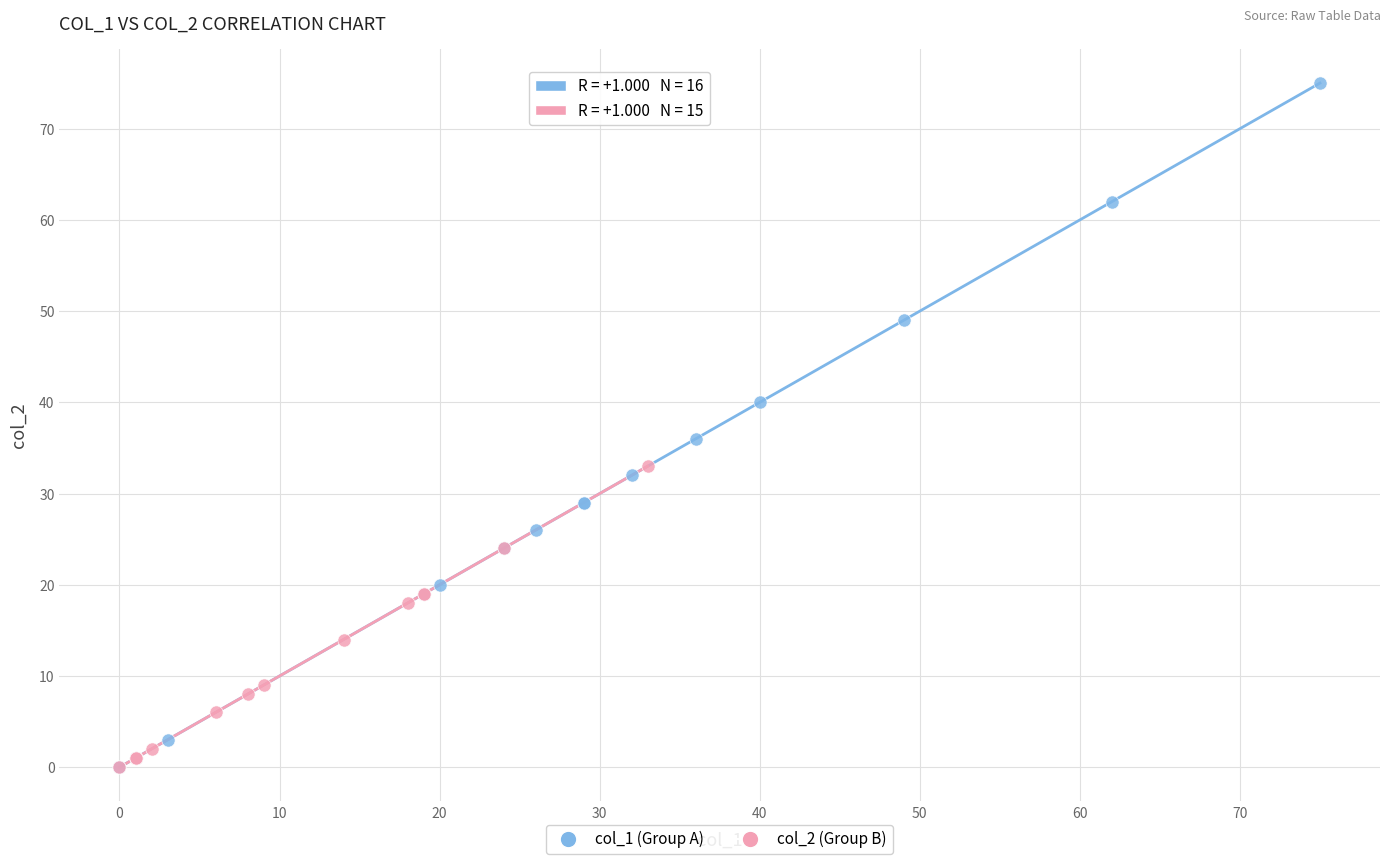

Which series has the widest spread of Y values?

col_1 (Group A)